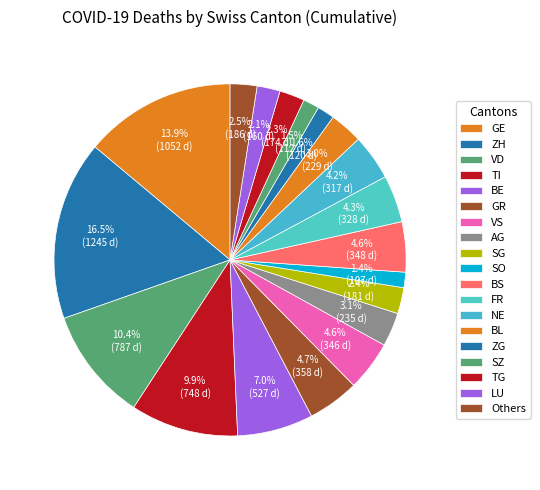

To the nearest percent, what portion does NE represent?

4%